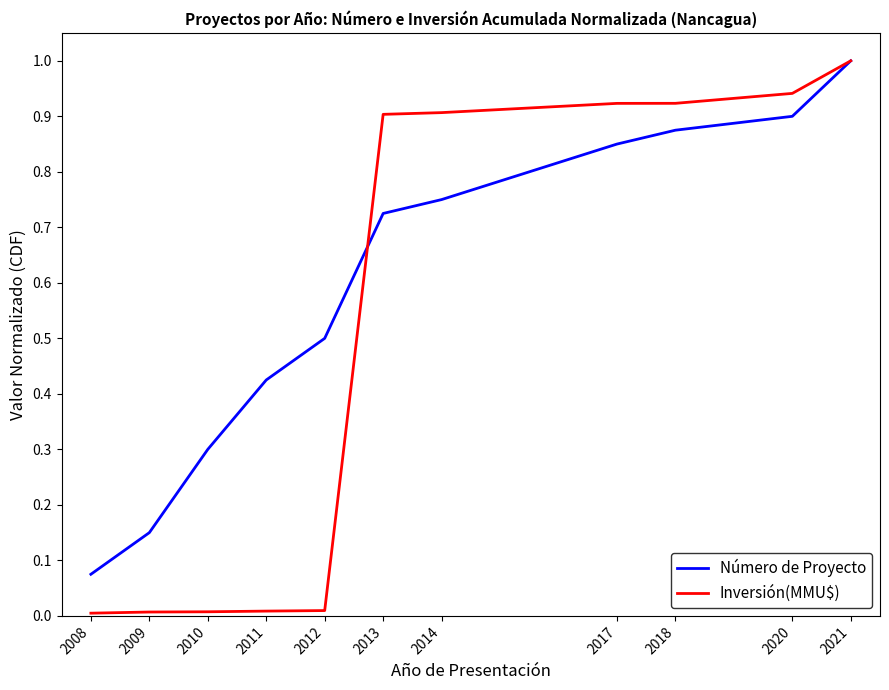

At how many categories does at least one series exceed 0?

11